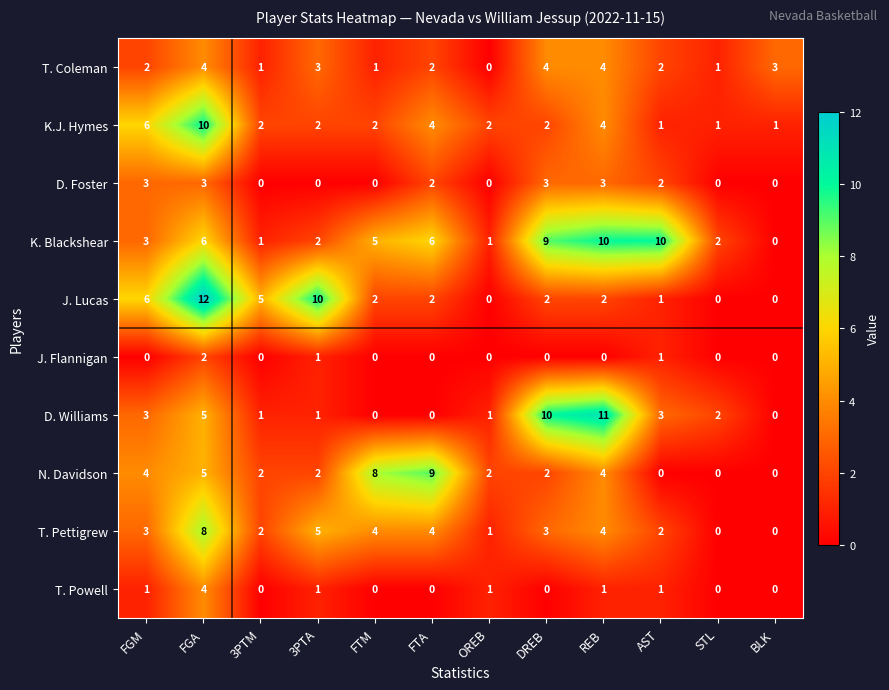

What is the difference between the maximum and minimum values in the K. Blackshear series?

10